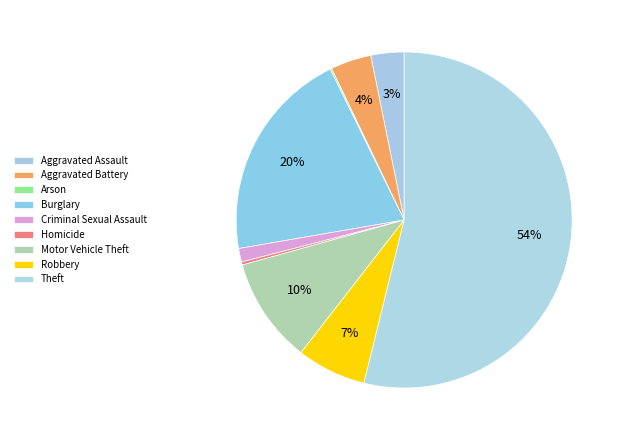

What portion of the pie excludes Robbery?

93.3%